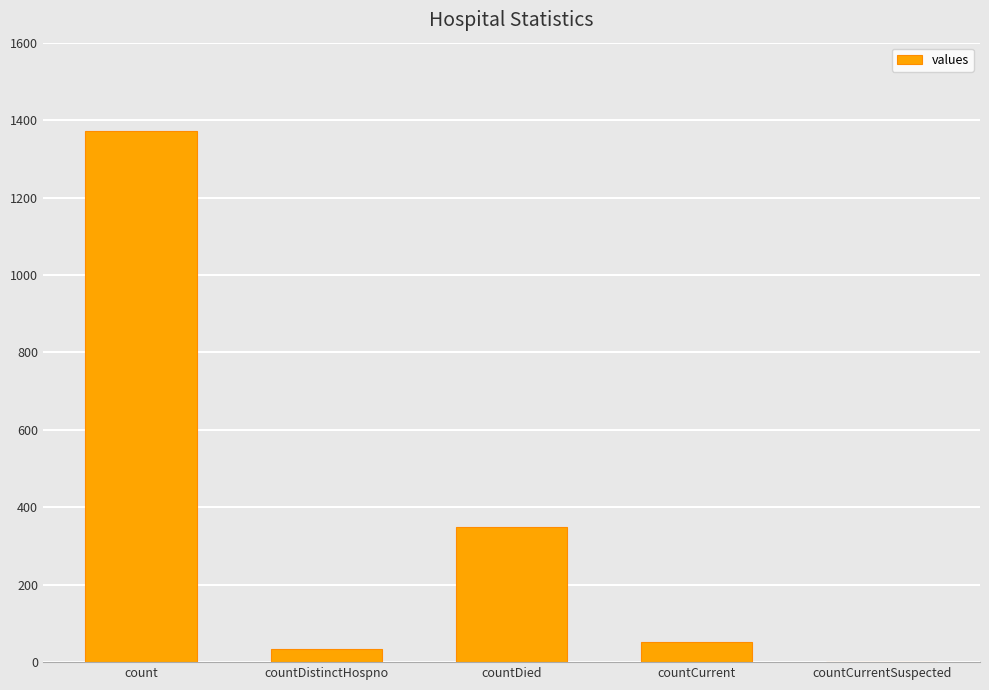

What is the sum of all values?

1805